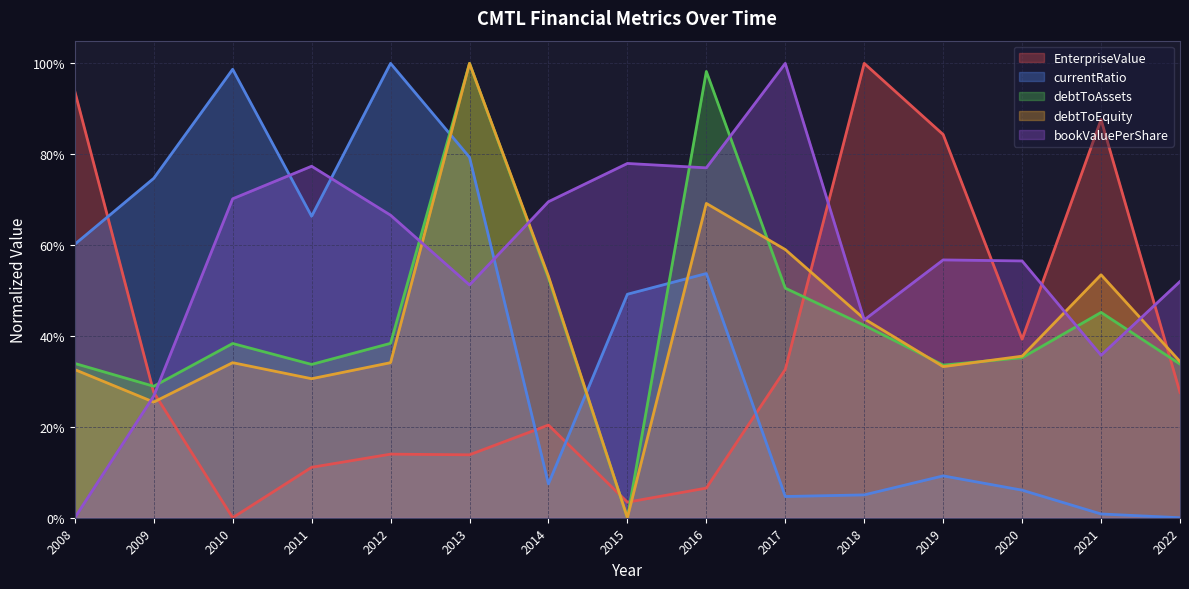

Does the chart have visible grid lines?

Yes